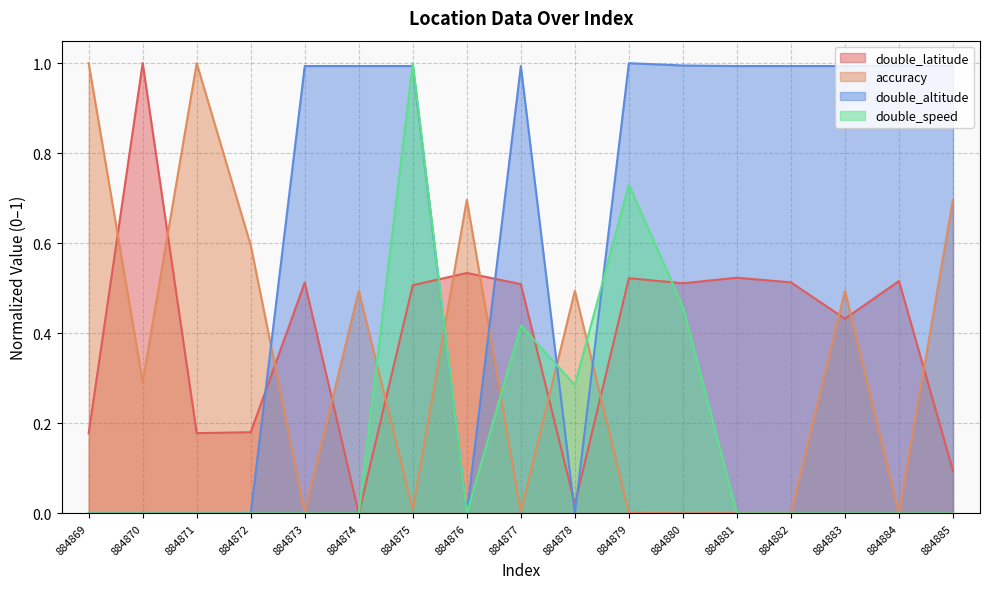

In double_latitude, how many points are lower than both neighbors (excluding endpoints)?

5